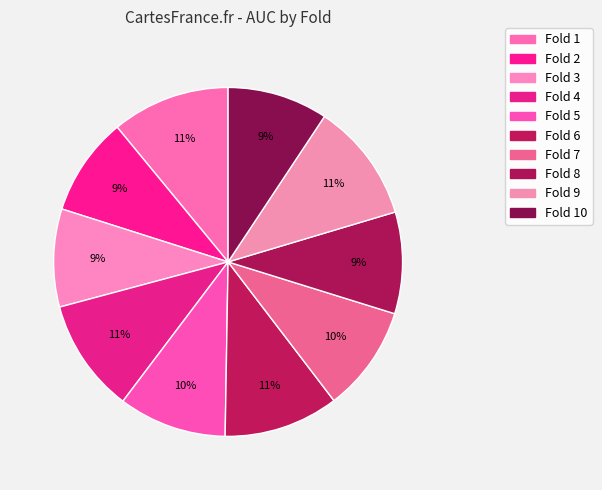

Count the number of slices in the pie.

10